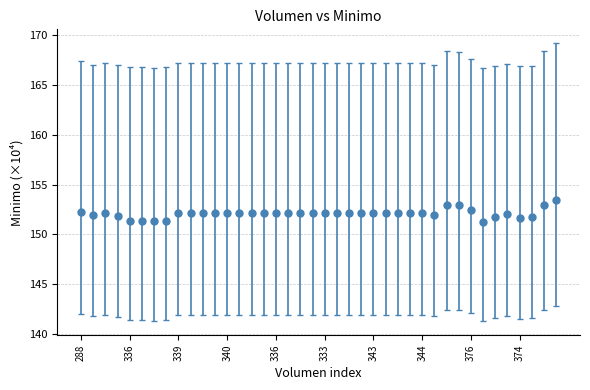

What is the maximum value shown in the chart?

153.5